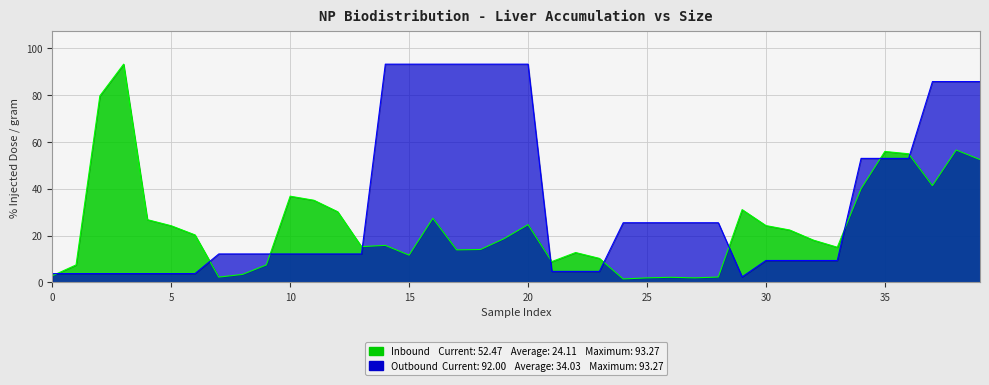

After their last crossing, which series has the higher values: Outbound (Size_nm) or Inbound (perc_ID_g)?

Outbound (Size_nm)